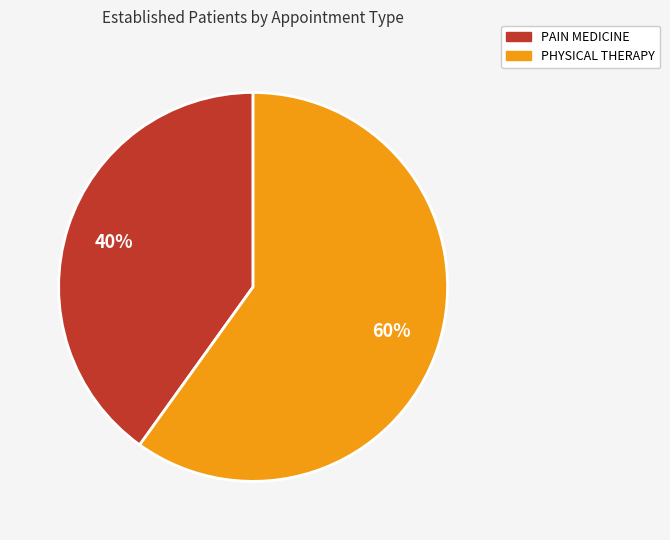

Is there any slice that represents more than half of the pie?

Yes